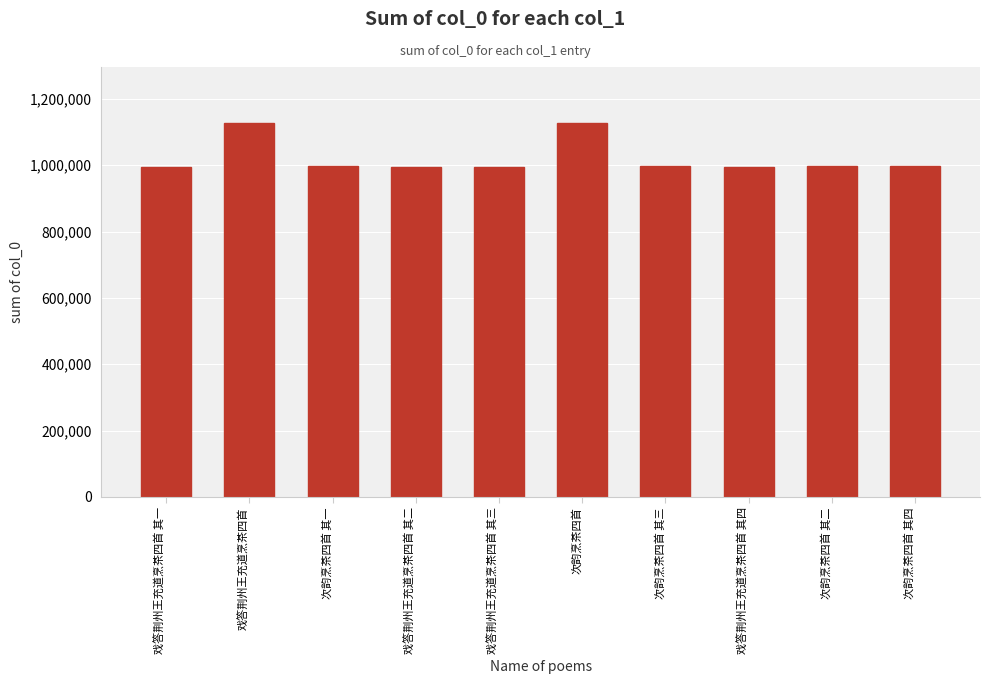

What is the approximate value at 戏答荆州王充道烹茶四首 其三?

995474